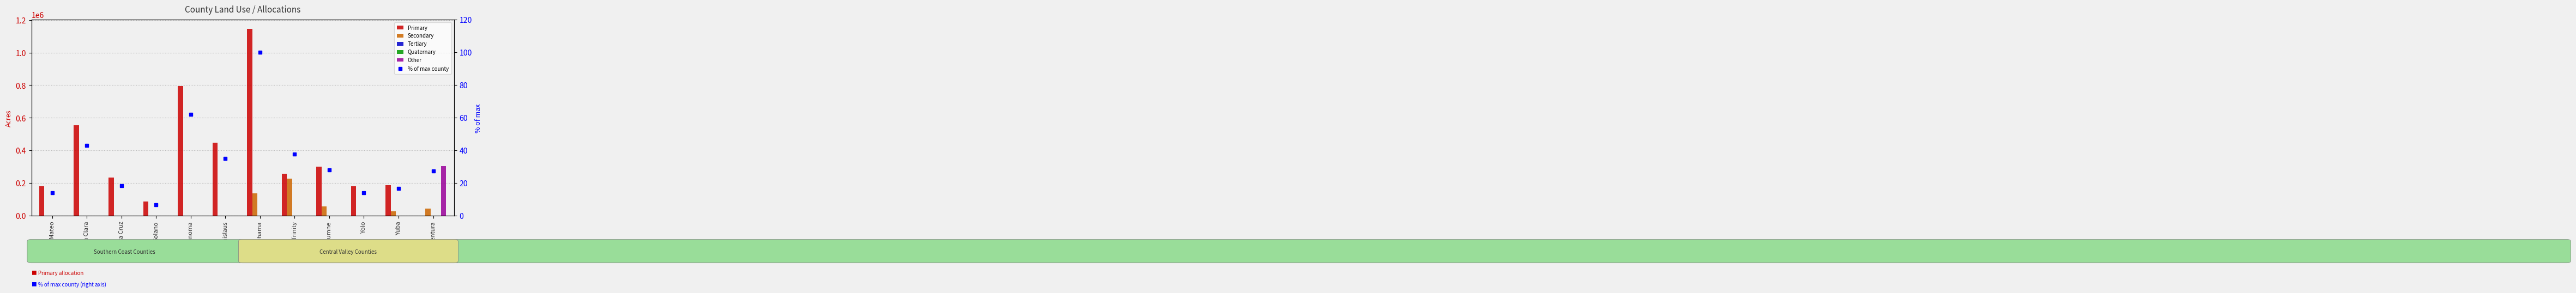

List the labels in order of Other value, smallest first.

San Mateo, Santa Clara, Santa Cruz, Solano, Sonoma, Stanislaus, Tehama, Trinity, Tuolumne, Yolo, Yuba, Ventura